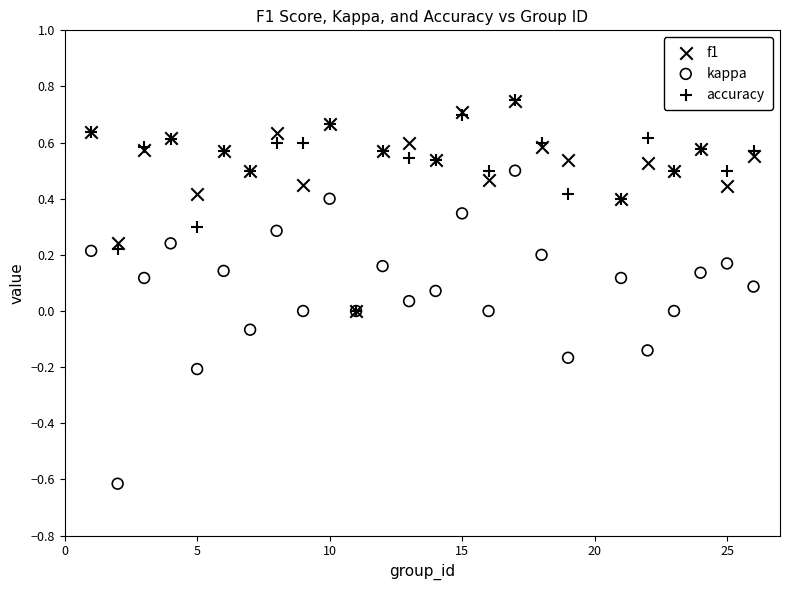

What are all the series names shown in the legend?

f1, kappa, accuracy